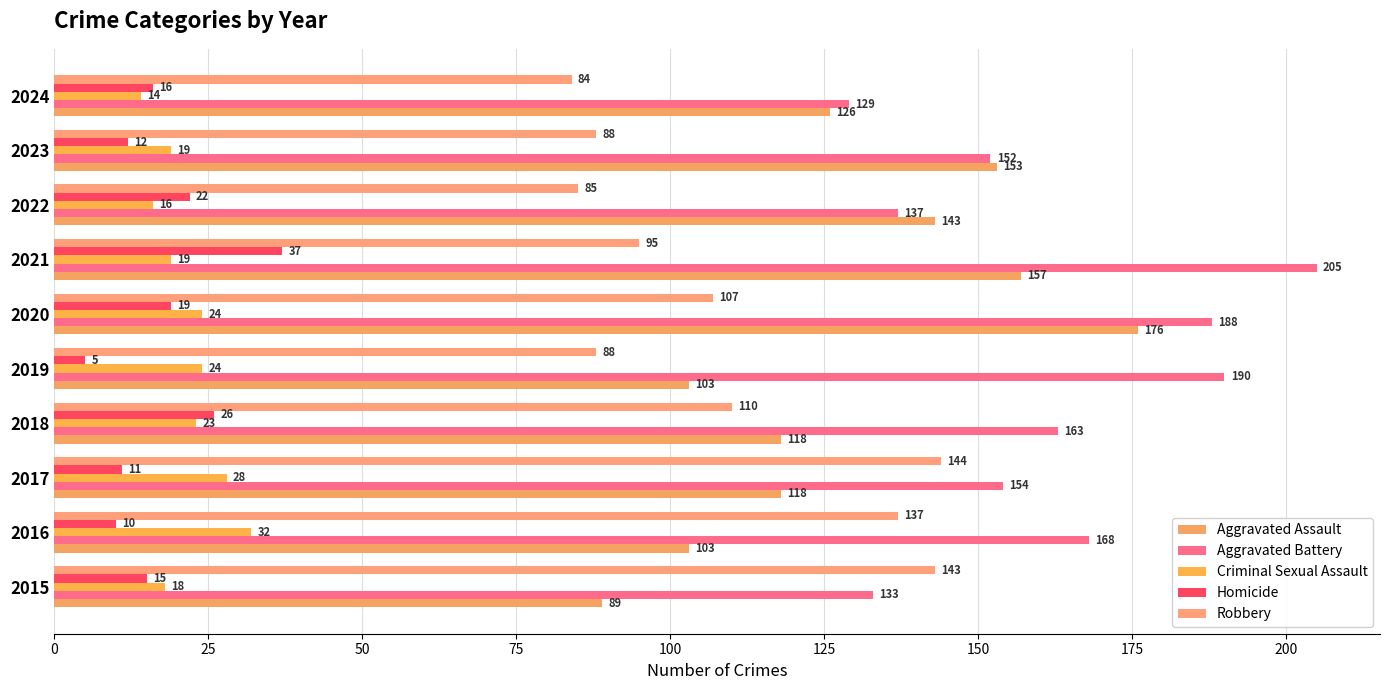

Which series has the largest range (max minus min)?

Aggravated Assault